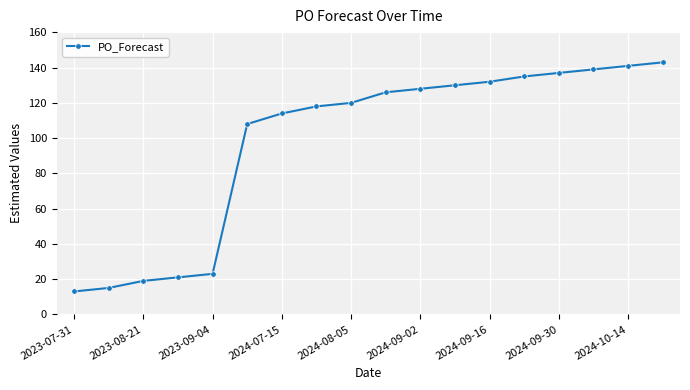

What is the difference between the second highest and minimum values?

128